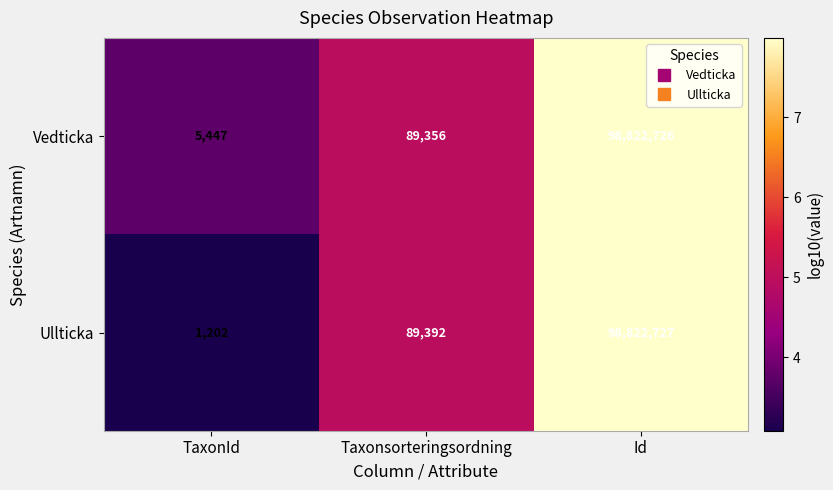

What is the greatest value displayed?

98822727